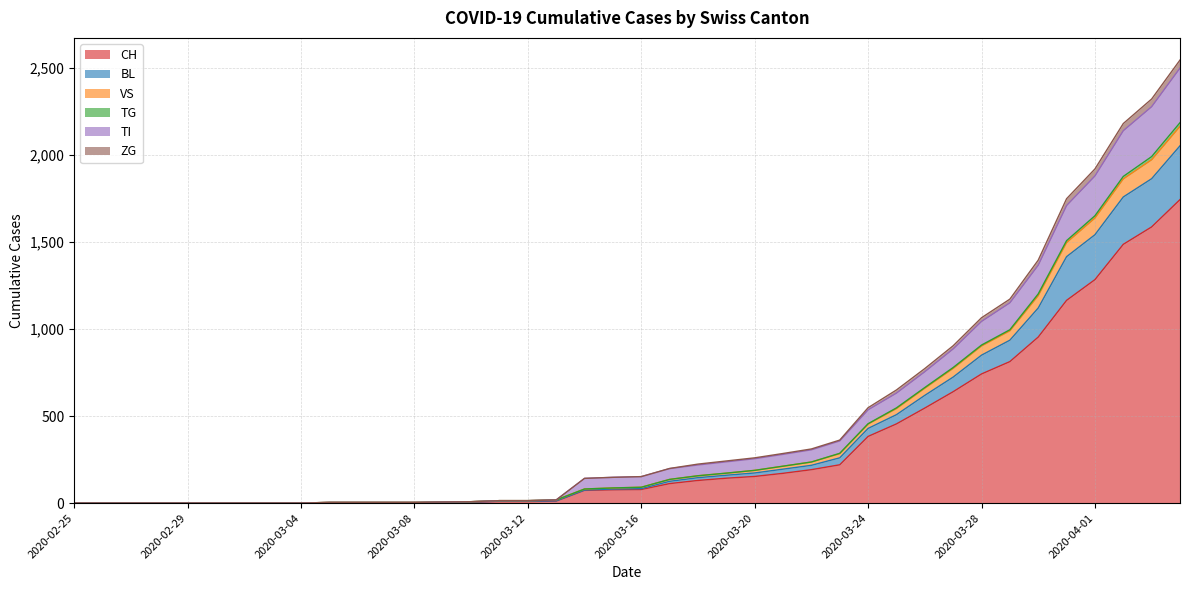

What is the label of the 9th point from the left?

2020-03-04